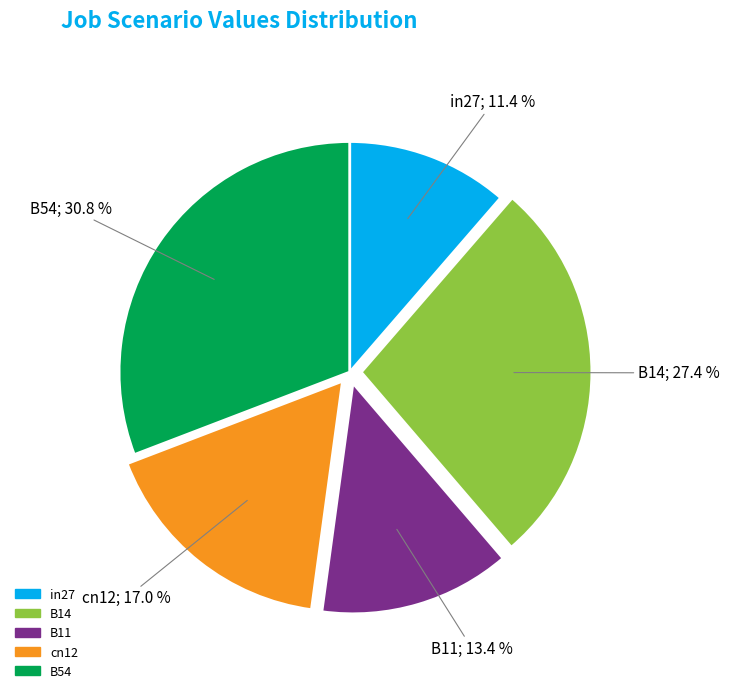

Count the number of slices in the pie.

5